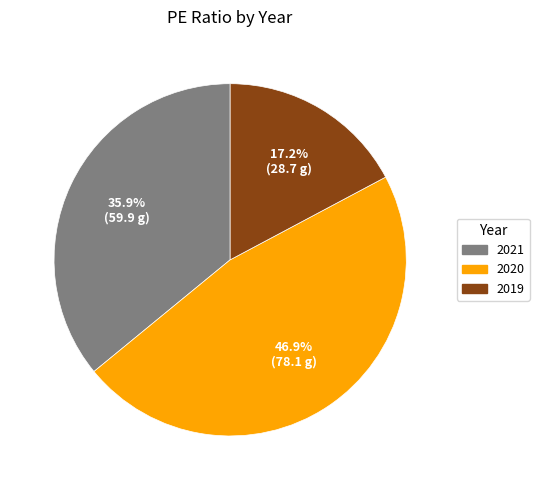

Between 2021 and 2020, which is larger?

2020